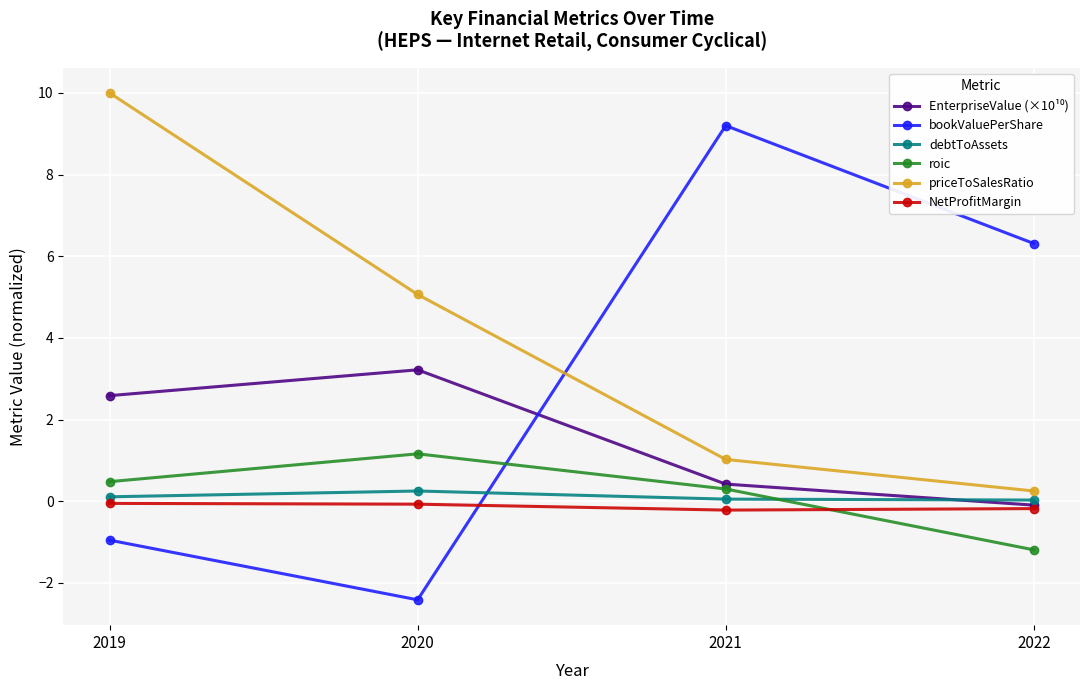

Read the NetProfitMargin value at 2021.

-0.2